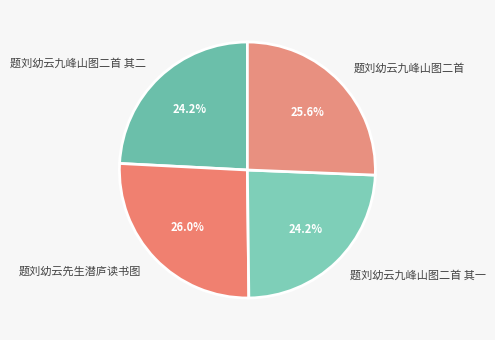

Is the sum of 题刘幼云九峰山图二首 and 题刘幼云九峰山图二首 其二 greater than half?

No